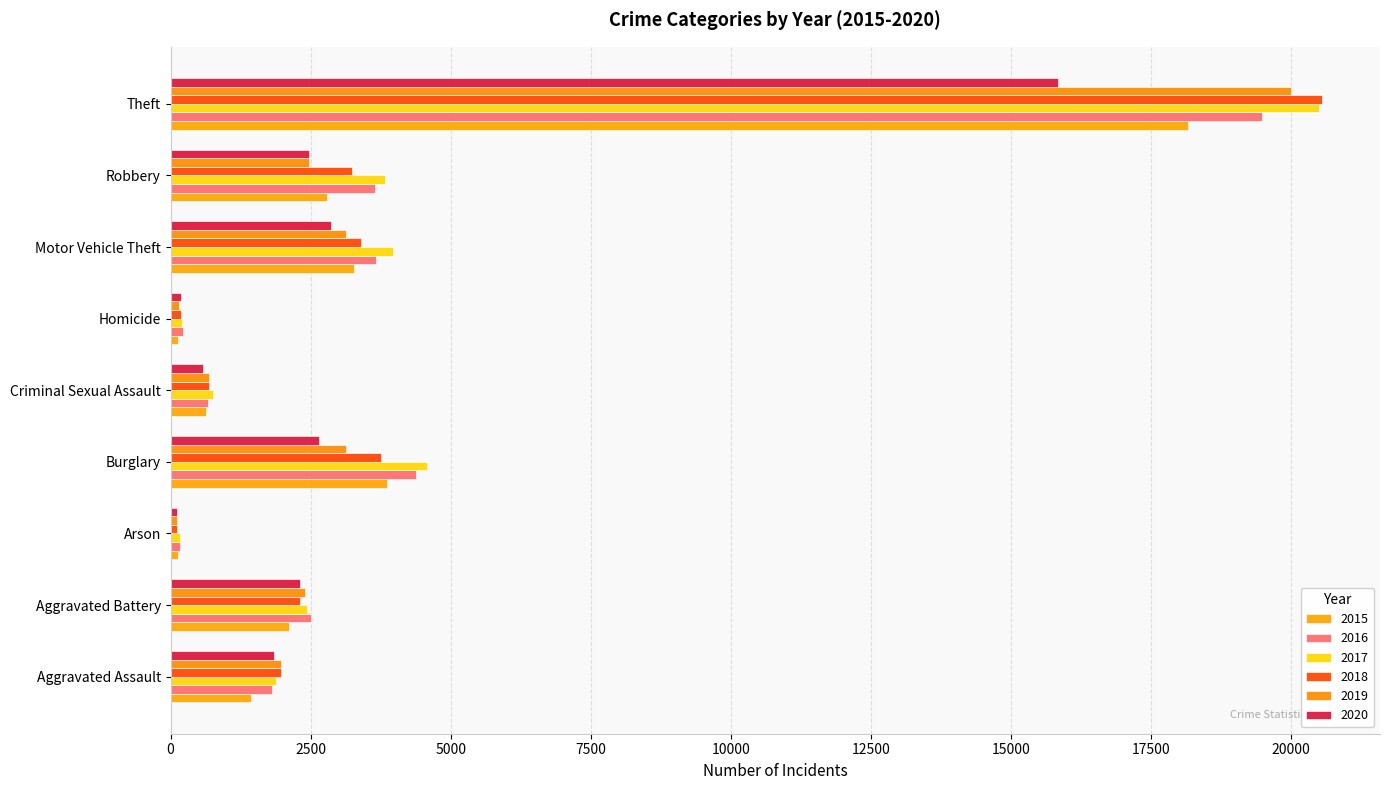

Where does the 2016 series first go above 2504?

Burglary